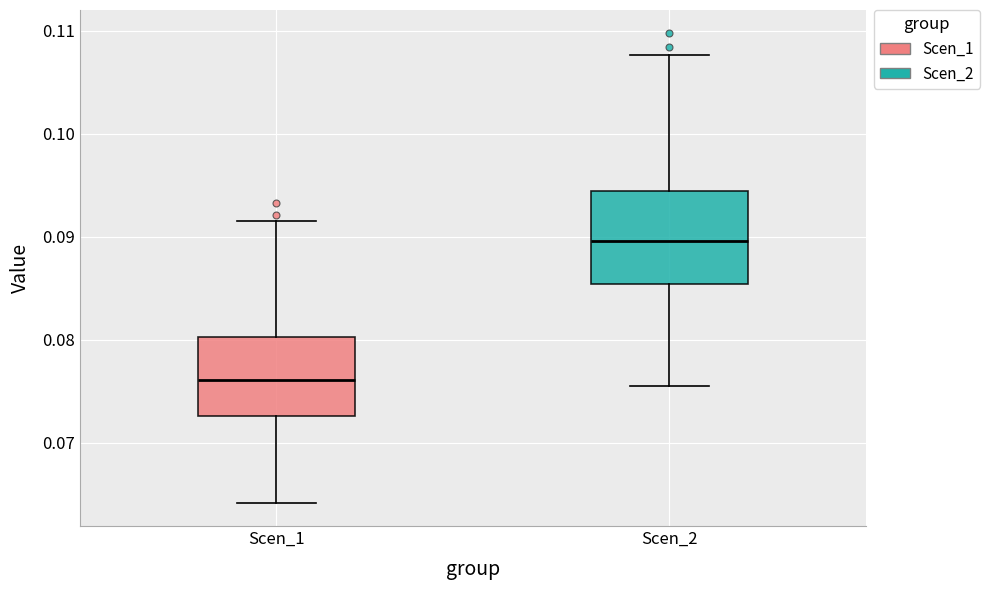

Where is the lower edge of the box for Scen_1 on the y-axis? The values are not printed on the chart, so give them approximately, as read against the axis.

0.073